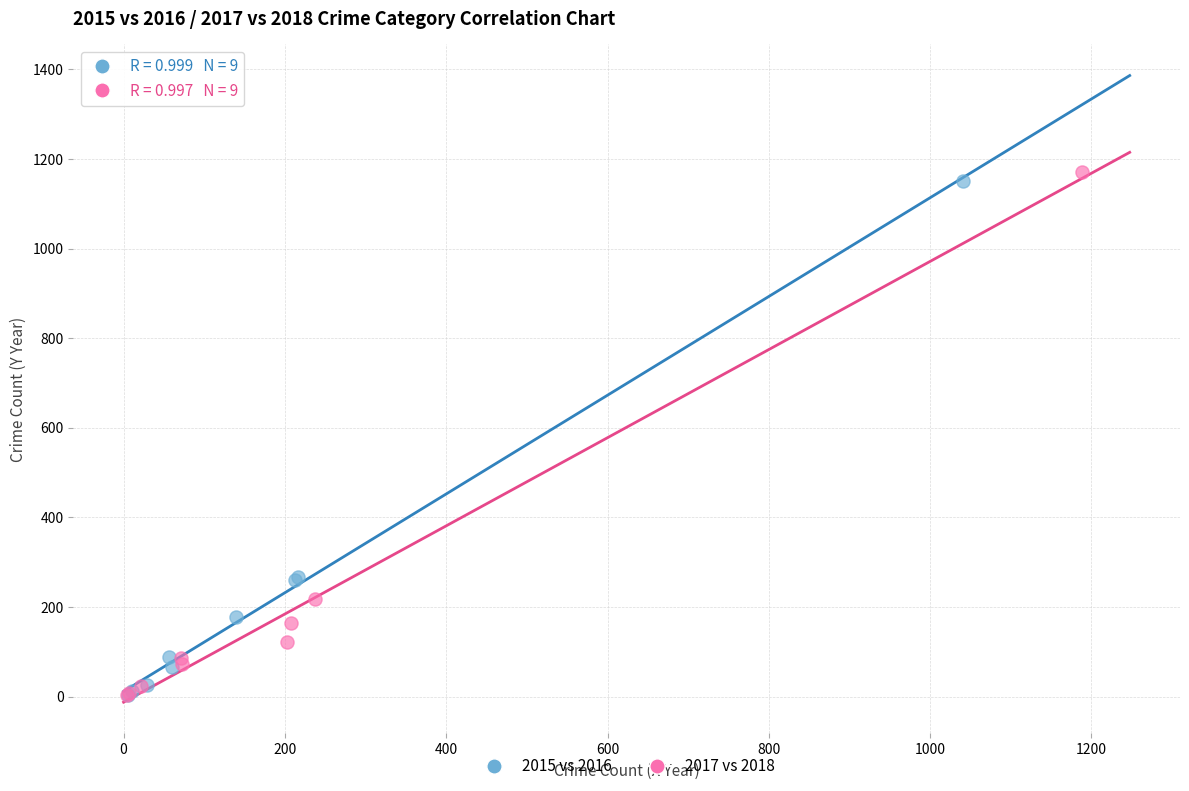

Which series has the largest Y range (max minus min)?

2017 vs 2018